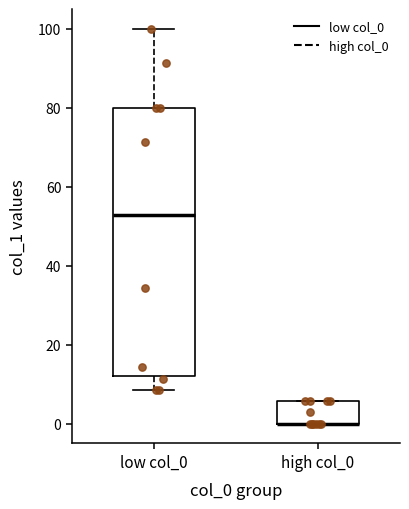

Reading left to right, read every box against the y-axis: the position of its median line, the range the box covers, and the ends of its whiskers. The values are not printed on the chart, so give them approximately, as read against the axis.

low col_0: median 52, box 12 to 80, whiskers 8 to 100
high col_0: median 0 (drawn on the box's lower edge), box 0 to 6, whiskers 0 to 6